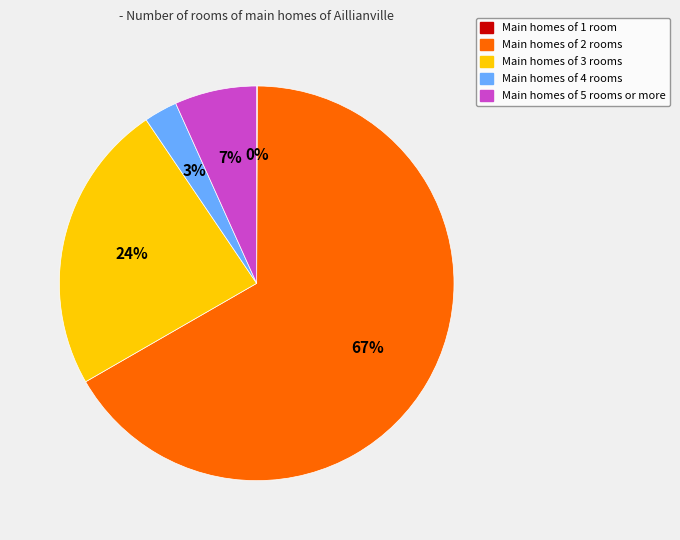

Is there any slice that represents more than half of the pie?

Yes